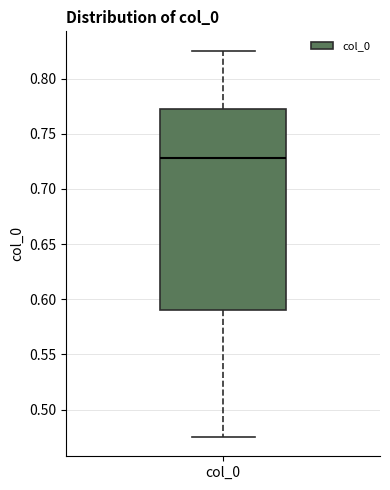

Transcribe this box plot: give where the median line is, the range the box spans, and where the two whiskers end, as read against the y-axis. The values are not printed on the chart, so give them approximately, as read against the axis.

median 0.730, box 0.590 to 0.775, whiskers 0.475 to 0.825